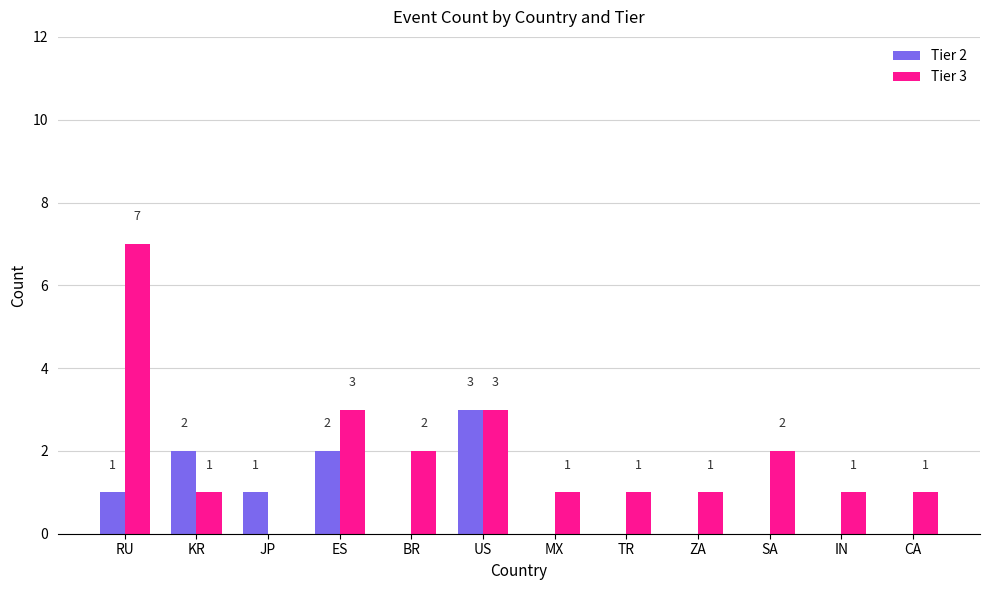

What is the greatest value displayed?

7